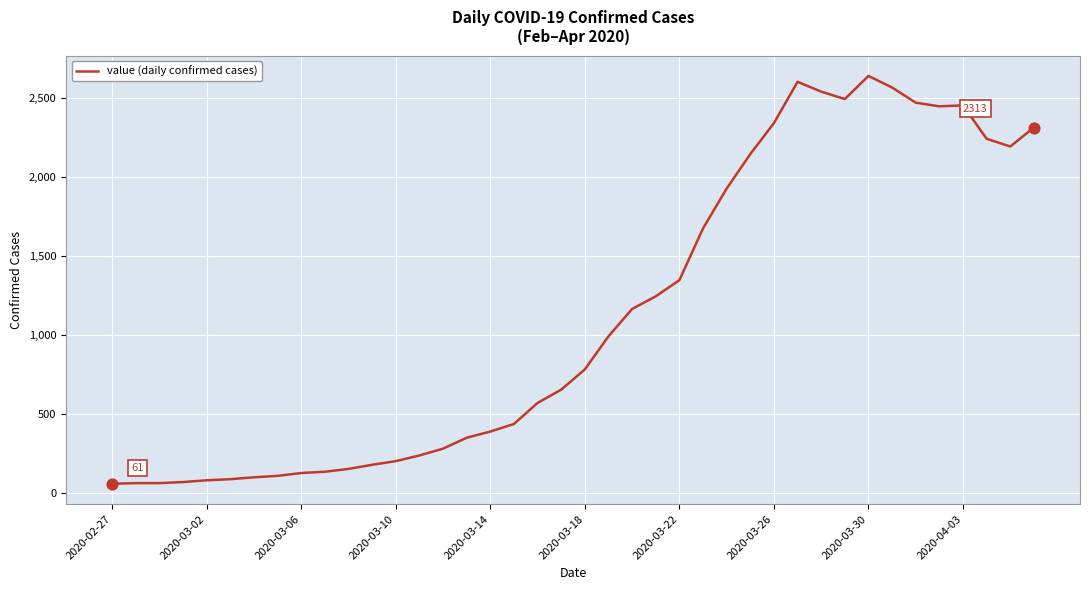

What is the maximum value shown in the chart?

2639